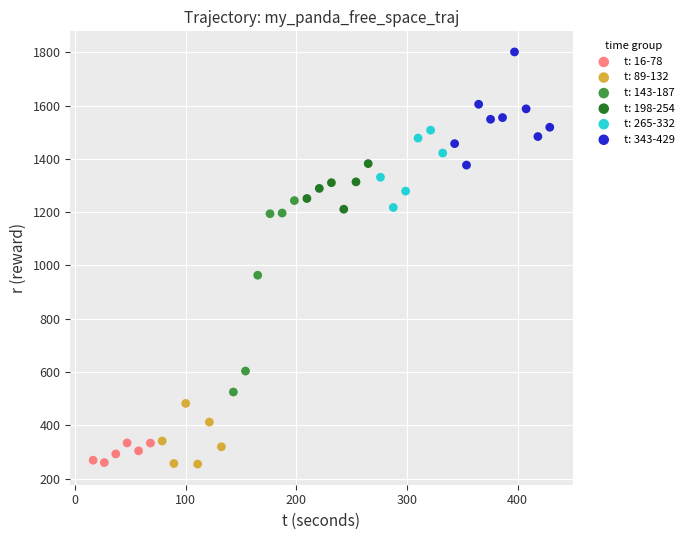

Which series contains the highest Y value?

t: 343-429